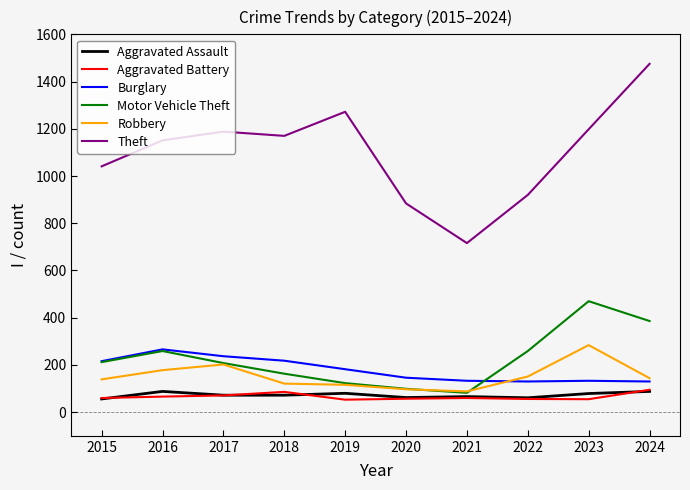

Which series has the widest spread of values?

Theft